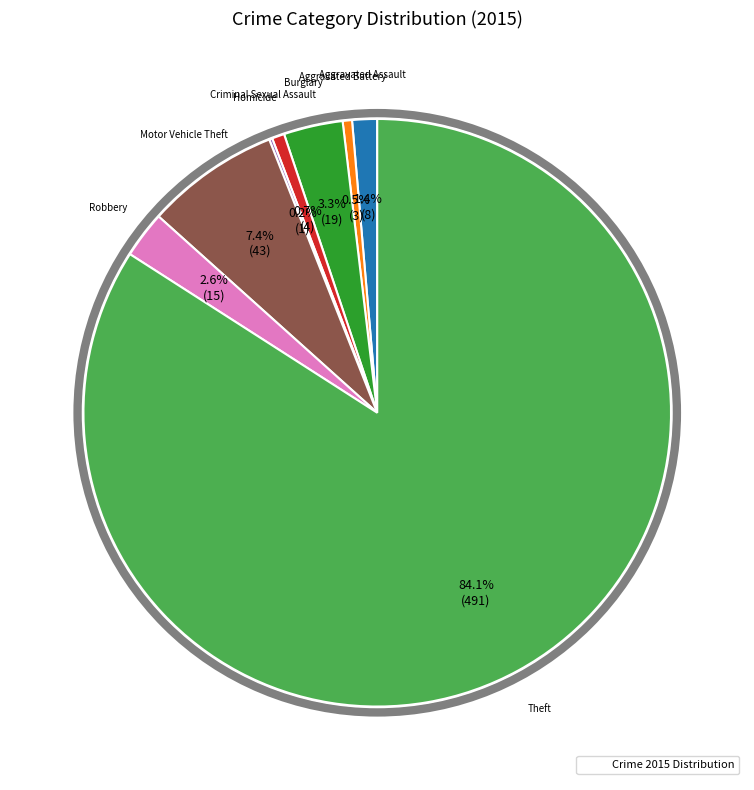

Does any single category account for the majority?

Yes